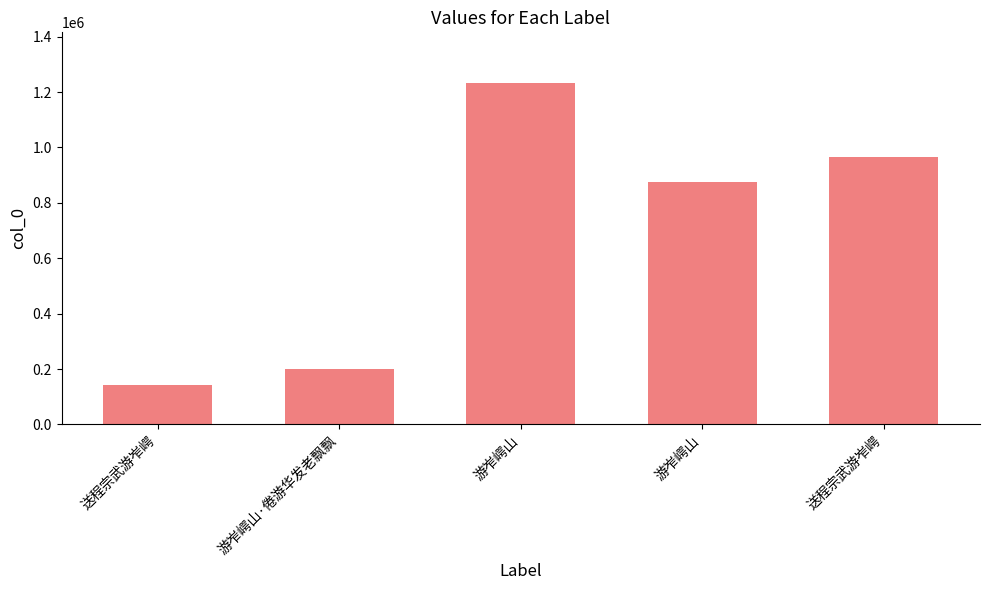

Count the number of data series in this chart.

1